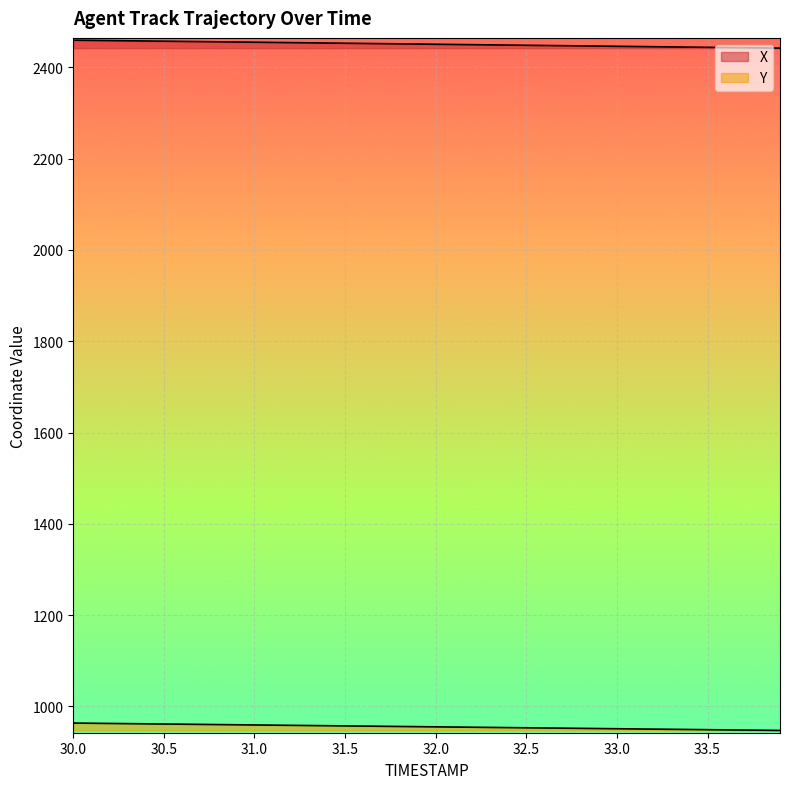

Is the value of X at 32.5 greater than the value of Y at 31.3?

Yes